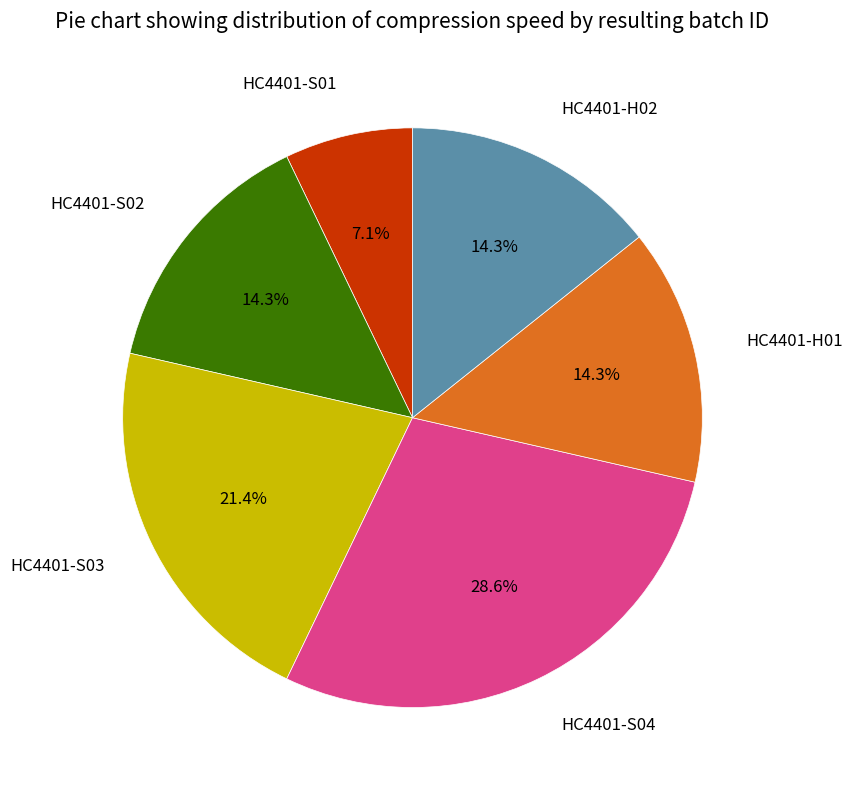

Is HC4401-S02 the majority of the pie?

No